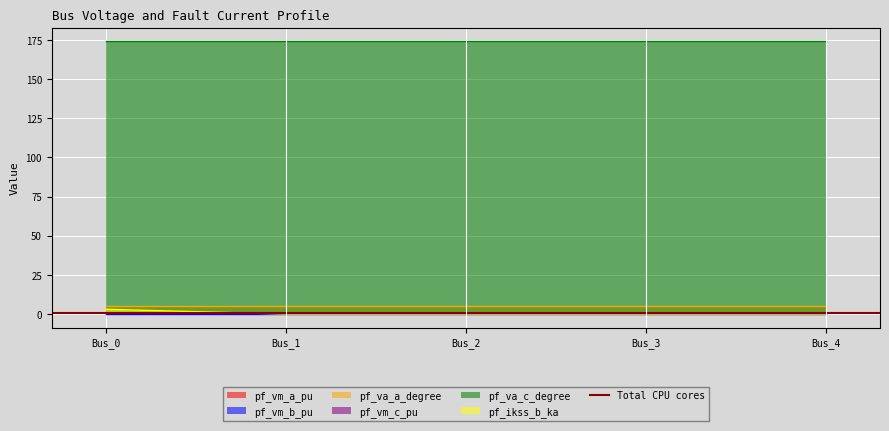

How many positive values does the pf_ikss_b_ka series have?

1